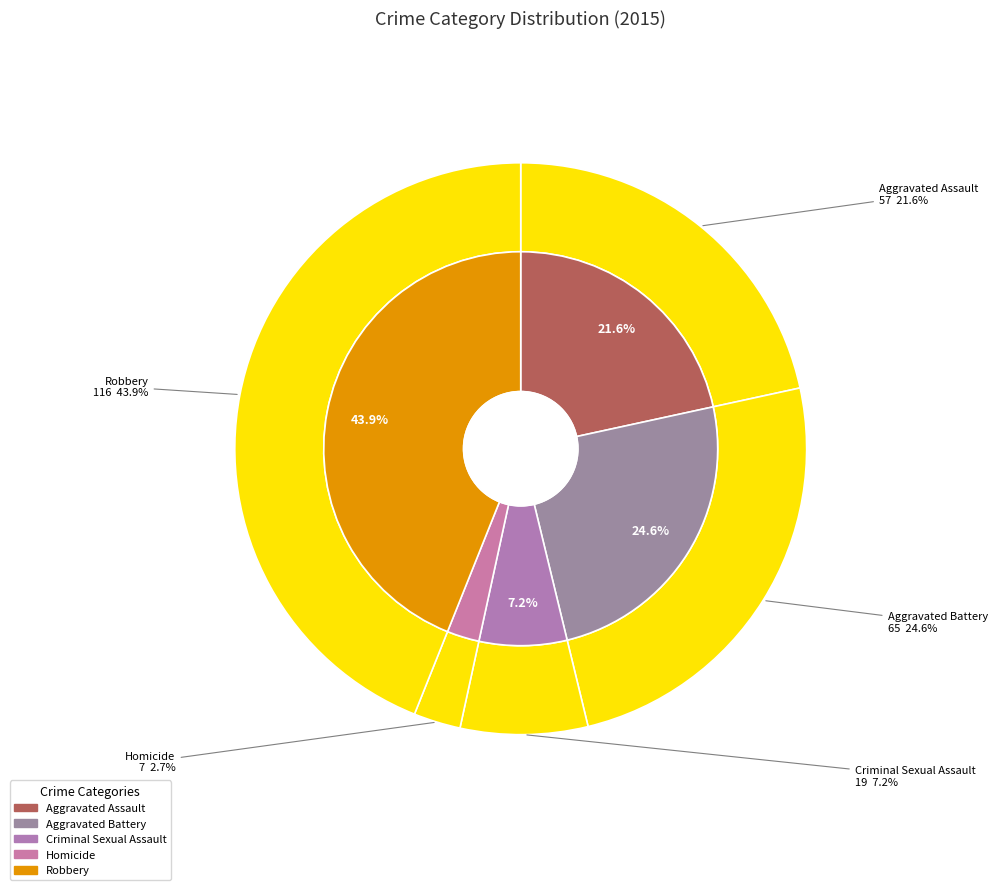

To the nearest percent, what portion does Robbery represent?

44%